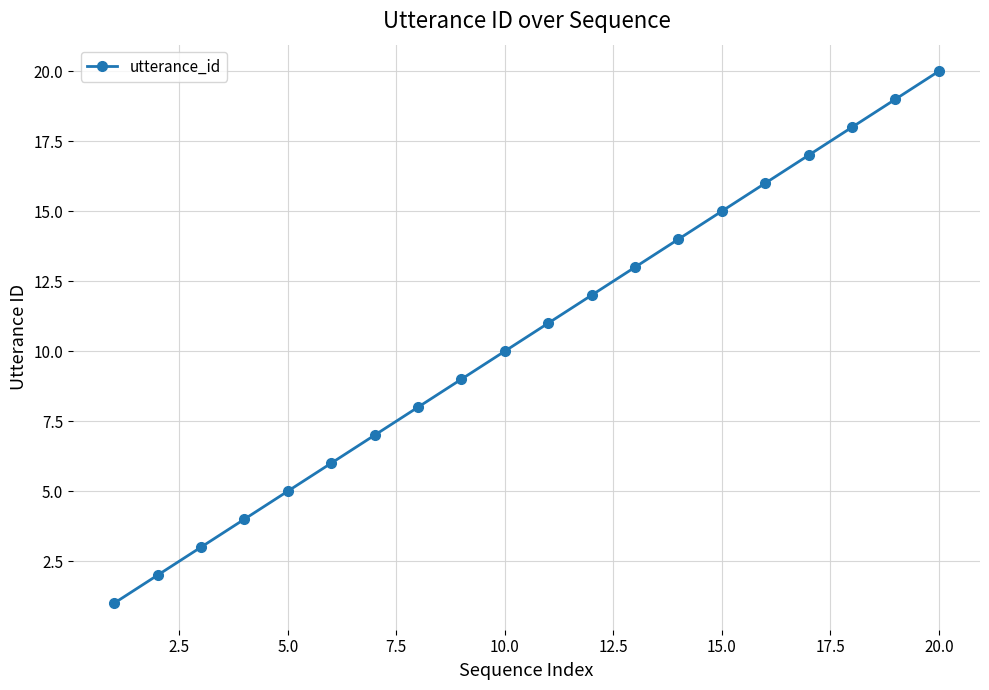

What is the maximum value shown in the chart?

20